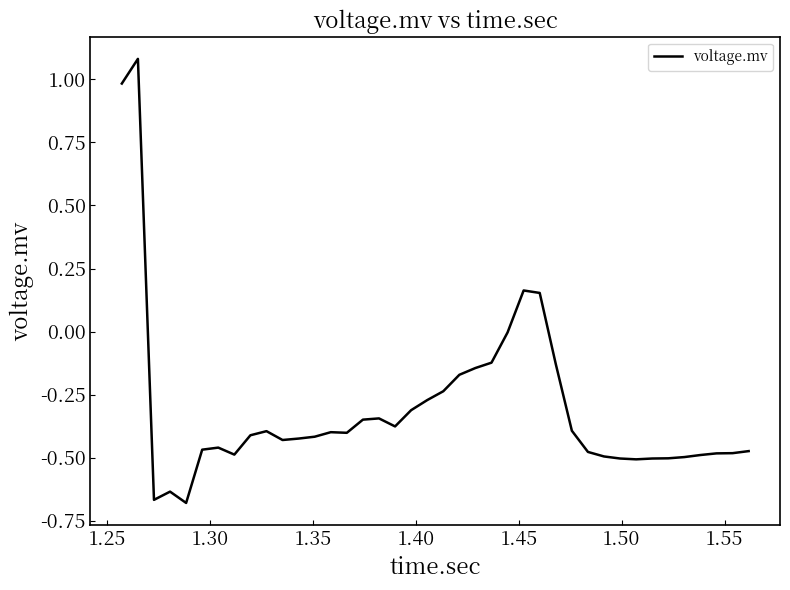

How many lines are shown in the chart?

1